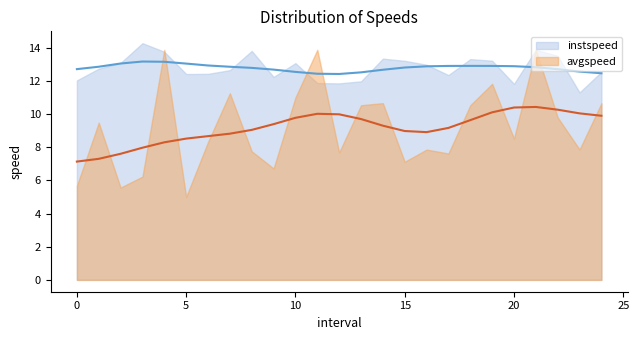

What are all the series names shown in the legend?

instspeed, avgspeed